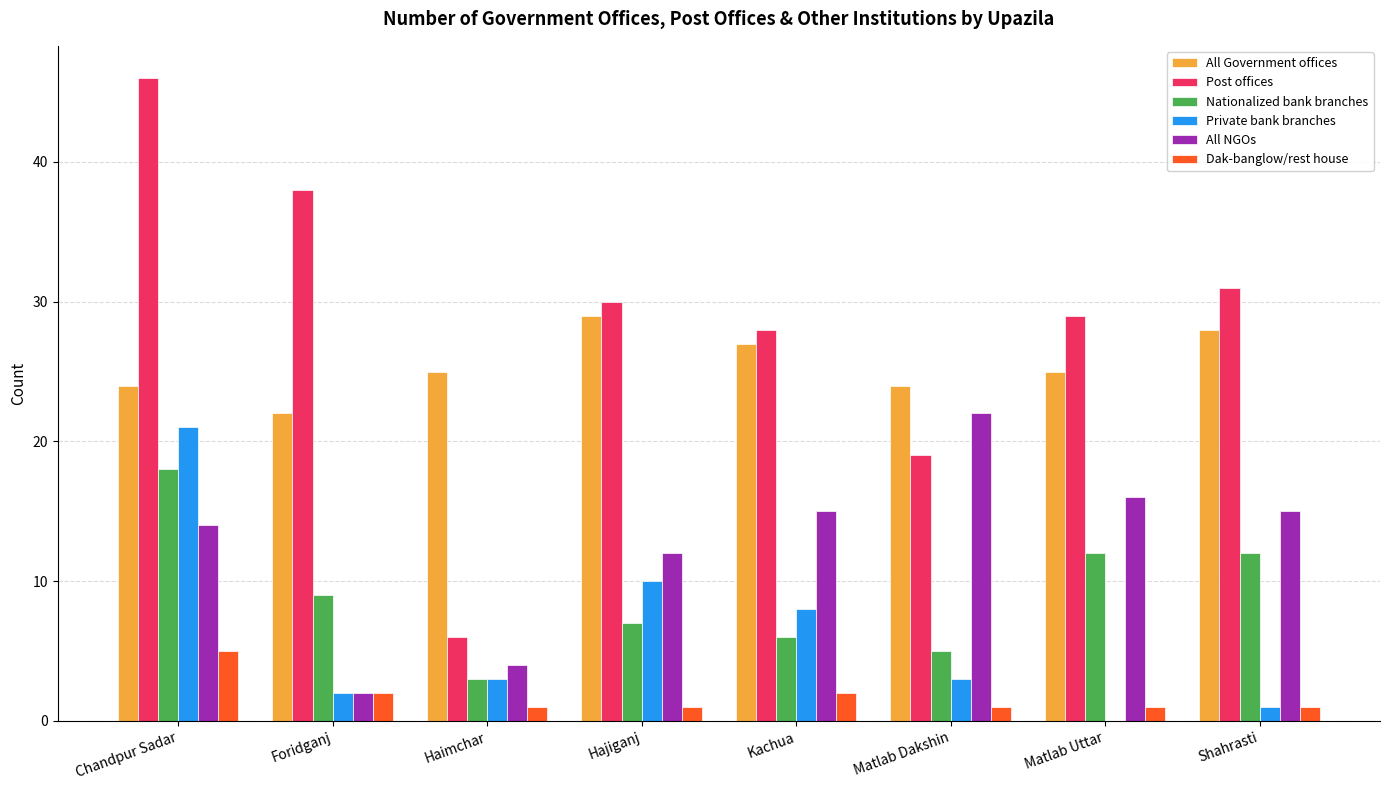

Reading left to right, transcribe all the data shown in this chart.

All Government offices: Chandpur Sadar=24	Foridganj=22	Haimchar=25	Hajiganj=29	Kachua=27	Matlab Dakshin=24	Matlab Uttar=25	Shahrasti=28
Post offices: Chandpur Sadar=46	Foridganj=38	Haimchar=6	Hajiganj=30	Kachua=28	Matlab Dakshin=19	Matlab Uttar=29	Shahrasti=31
Nationalized bank branches: Chandpur Sadar=18	Foridganj=9	Haimchar=3	Hajiganj=7	Kachua=6	Matlab Dakshin=5	Matlab Uttar=12	Shahrasti=12
Private bank branches: Chandpur Sadar=21	Foridganj=2	Haimchar=3	Hajiganj=10	Kachua=8	Matlab Dakshin=3	Matlab Uttar=0	Shahrasti=1
All NGOs: Chandpur Sadar=14	Foridganj=2	Haimchar=4	Hajiganj=12	Kachua=15	Matlab Dakshin=22	Matlab Uttar=16	Shahrasti=15
Dak-banglow/rest house: Chandpur Sadar=5	Foridganj=2	Haimchar=1	Hajiganj=1	Kachua=2	Matlab Dakshin=1	Matlab Uttar=1	Shahrasti=1